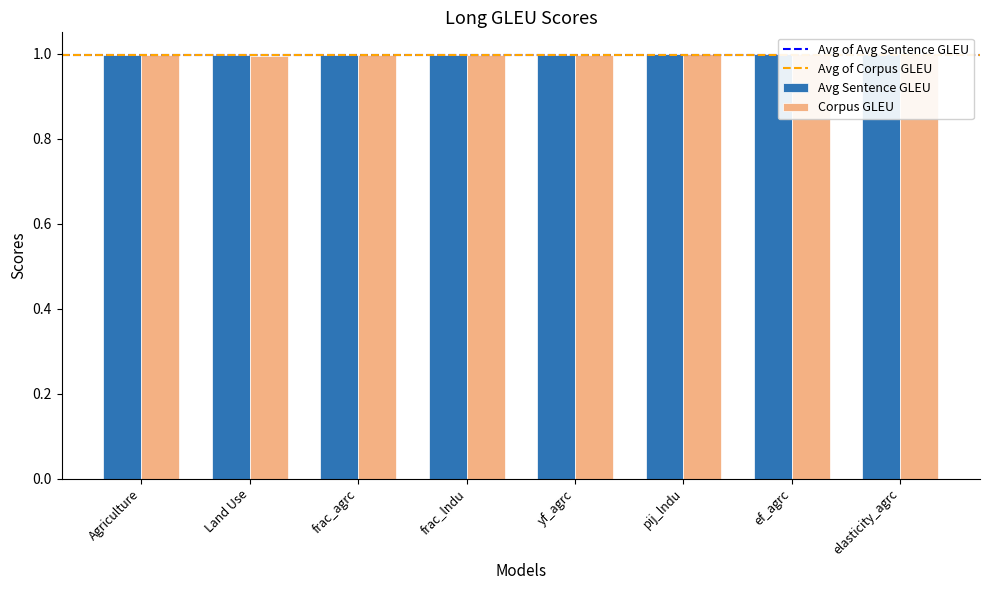

At how many categories does at least one series exceed 0?

8